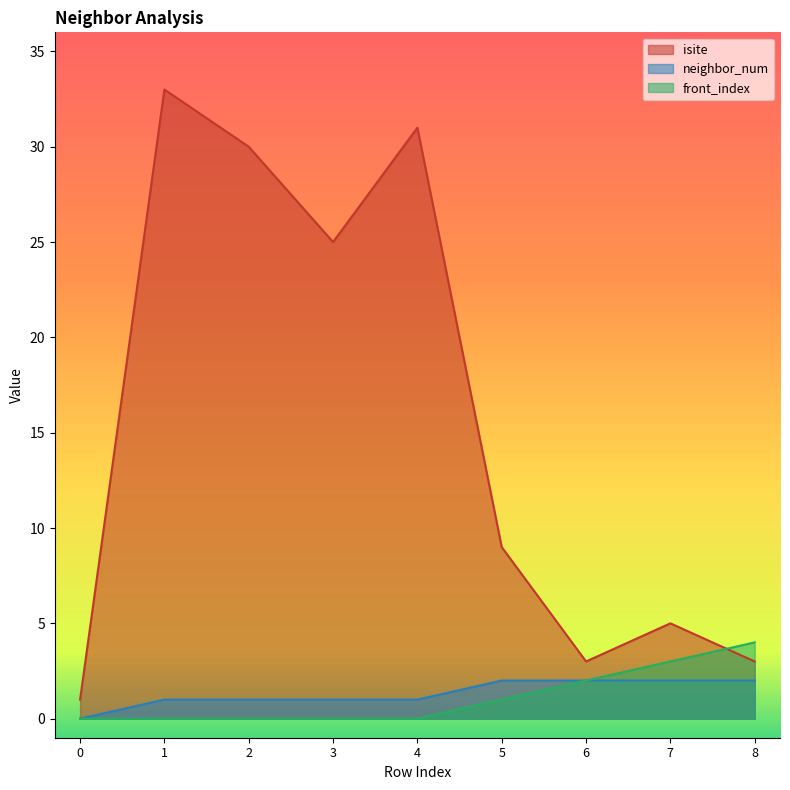

True or false: neighbor_num and front_index cross at least once.

False